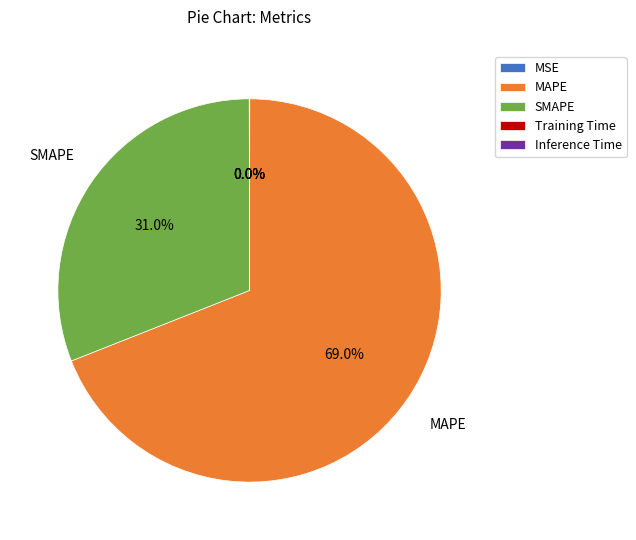

Which category has the biggest portion of the pie?

MAPE